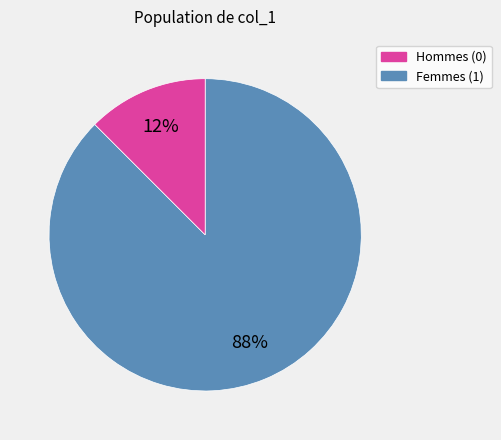

To the nearest percent, what is the average slice percentage?

50%